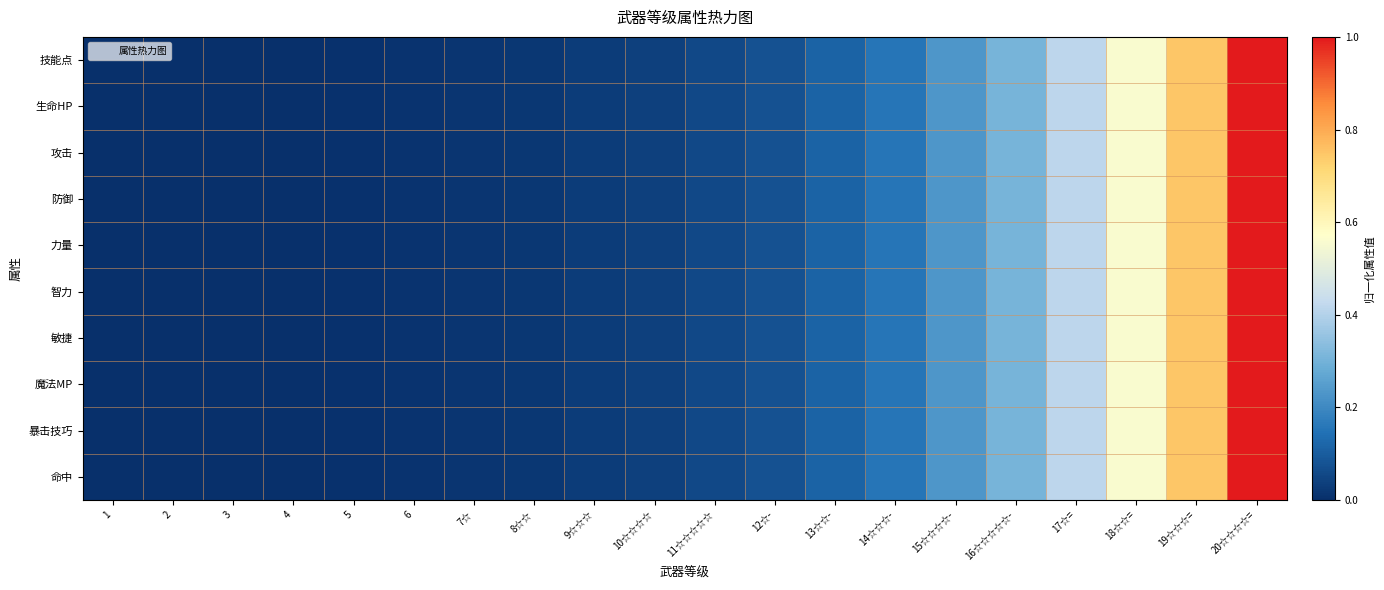

Rank the series by their maximum value, from lowest to highest.

技能点, 生命HP, 攻击, 防御, 力量, 智力, 敏捷, 魔法MP, 暴击技巧, 命中